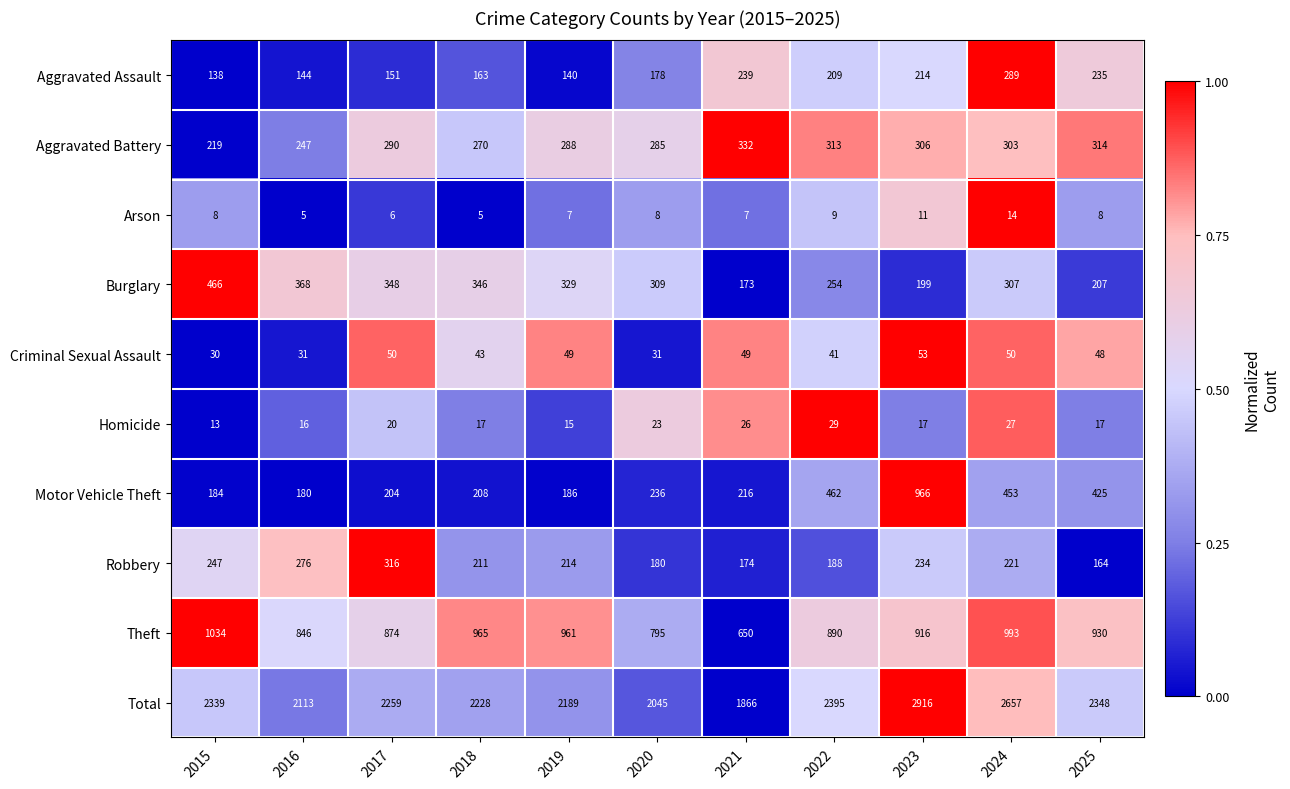

Which label corresponds to the largest value in the chart?

2023